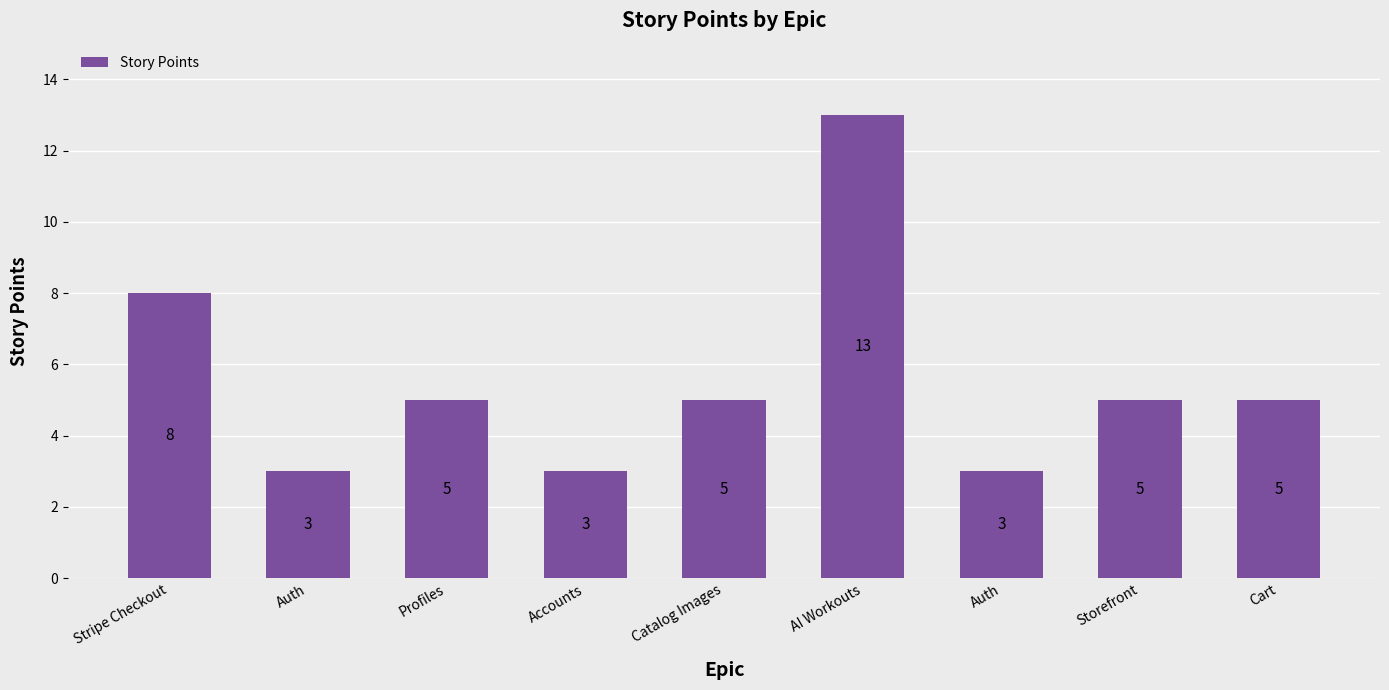

At which label does the data first exceed 5?

Stripe Checkout